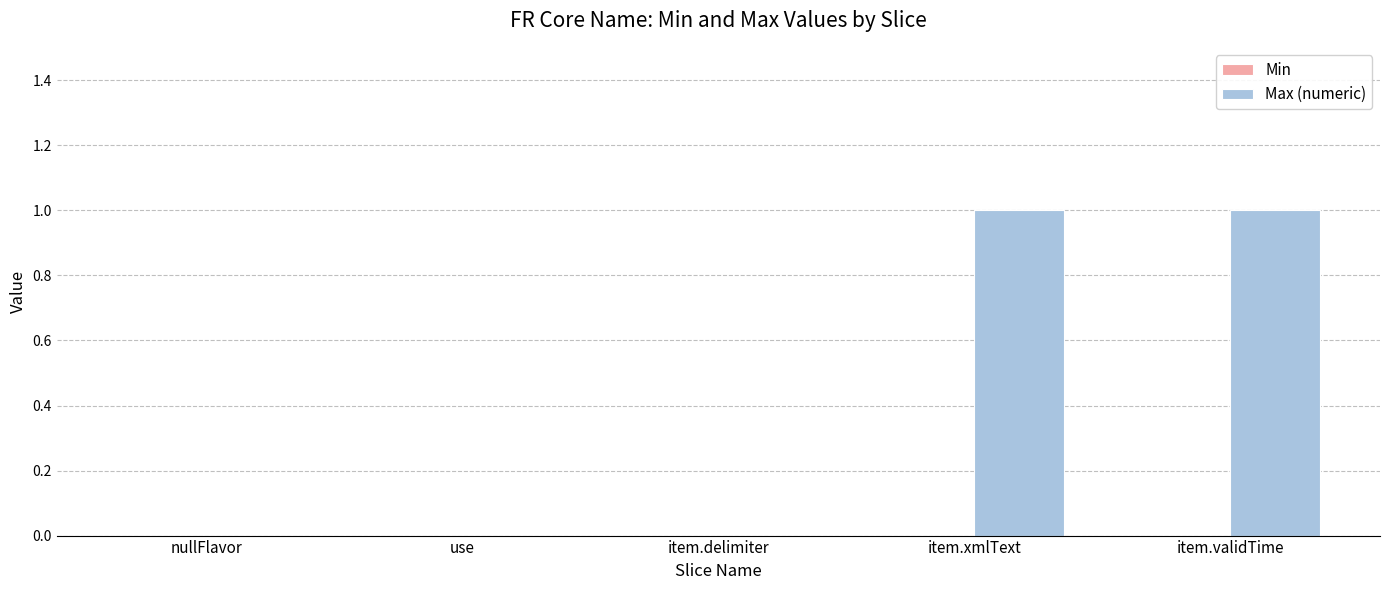

What is the change in value from nullFlavor to item.validTime?

+1